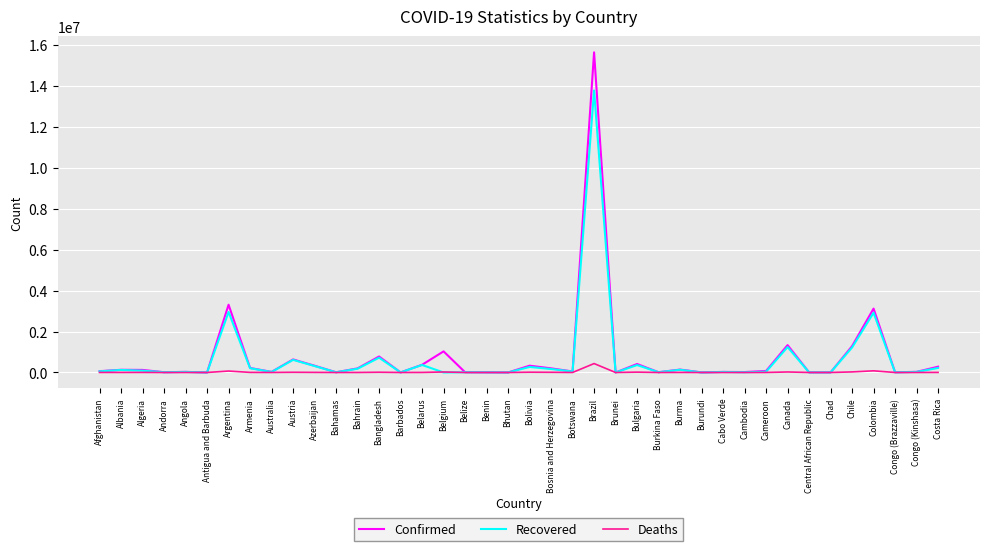

What is the difference between the maximum and second lowest values in the Recovered series?

13764300